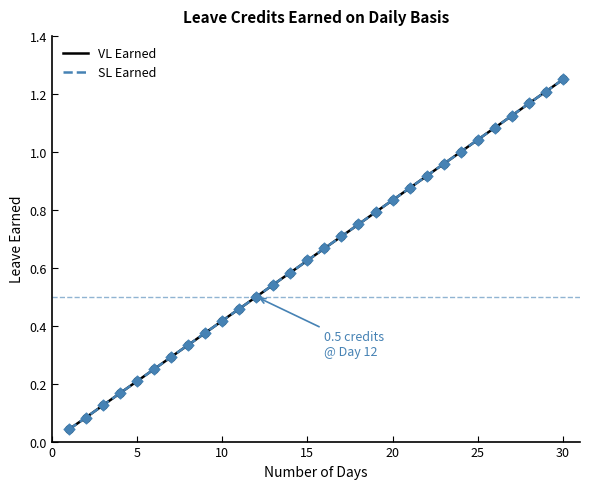

Which series reaches the maximum Y coordinate?

VL Earned